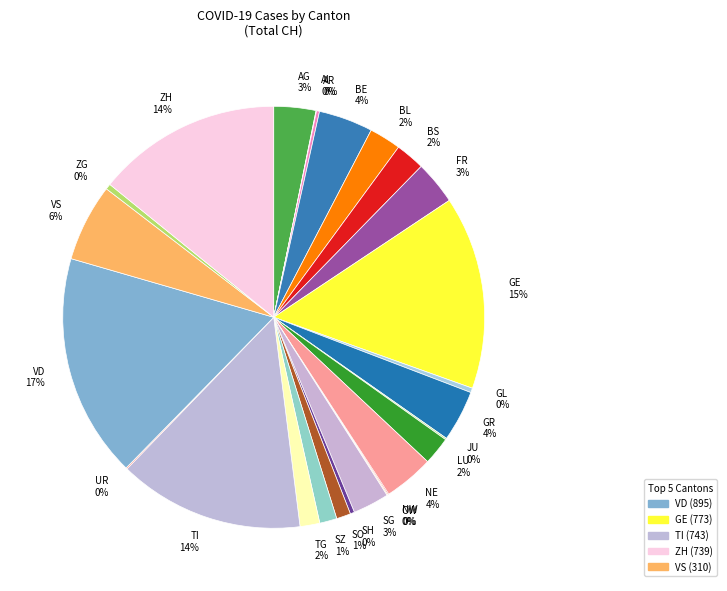

To the nearest percent, what is the average slice percentage?

4%